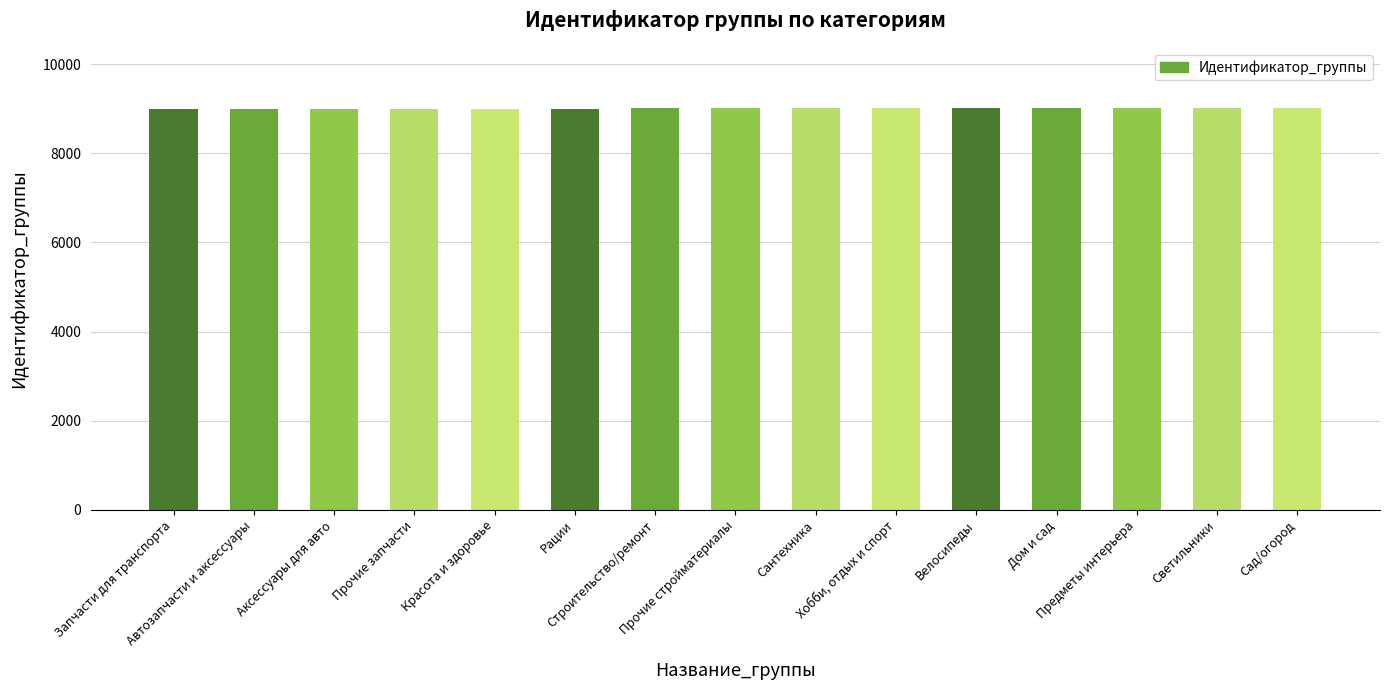

What position from the right is Предметы интерьера?

3